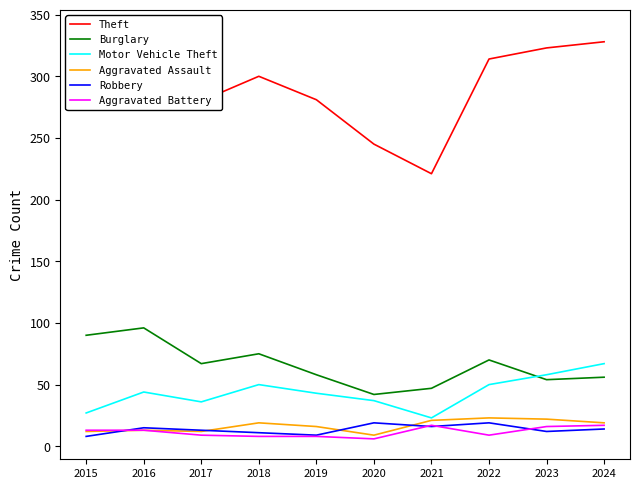

True or false: Aggravated Battery and Motor Vehicle Theft cross at least once.

False